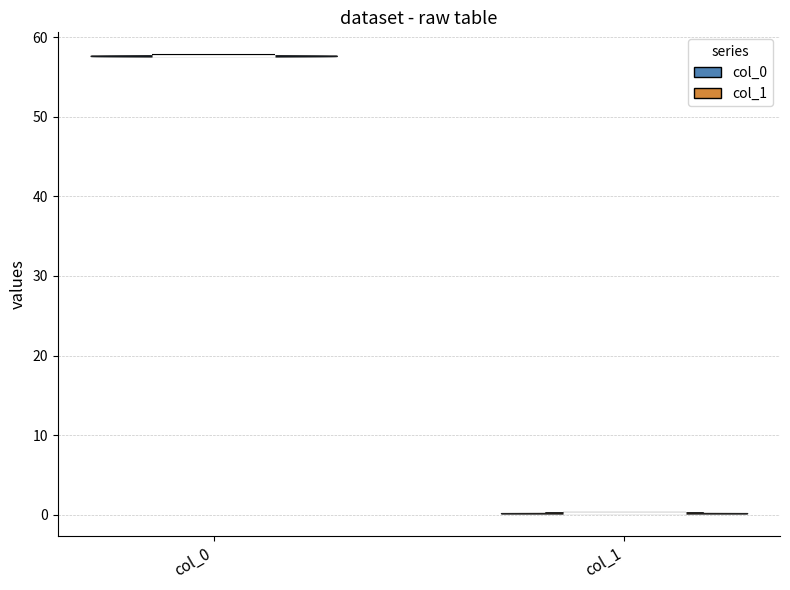

Which violin has the highest median line?

col_0